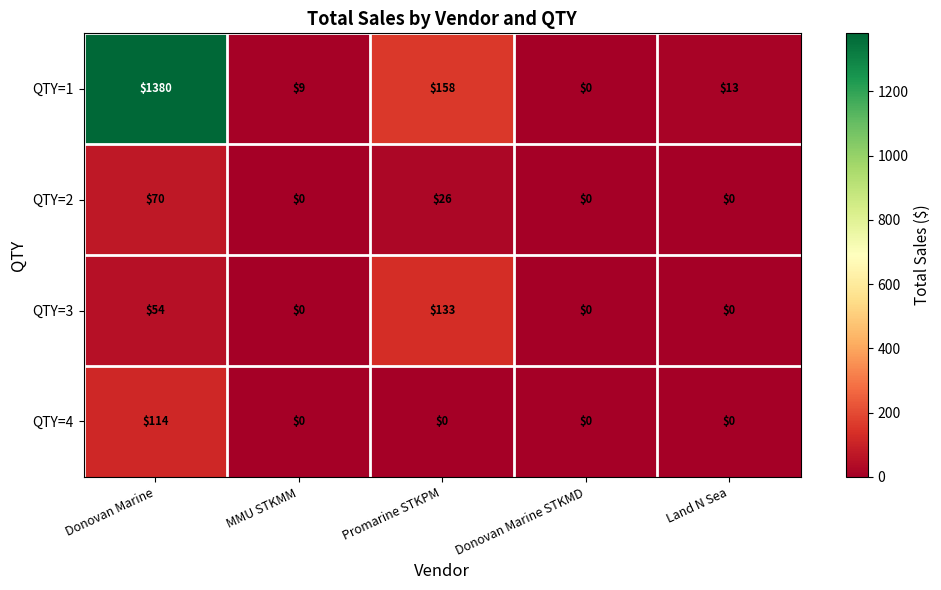

How many data points does each series have?

5